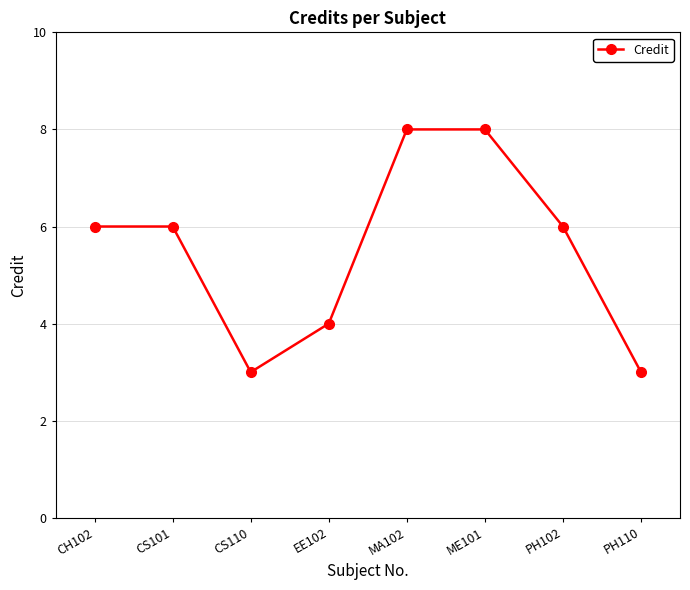

Which has a higher value, CS110 or EE102?

EE102